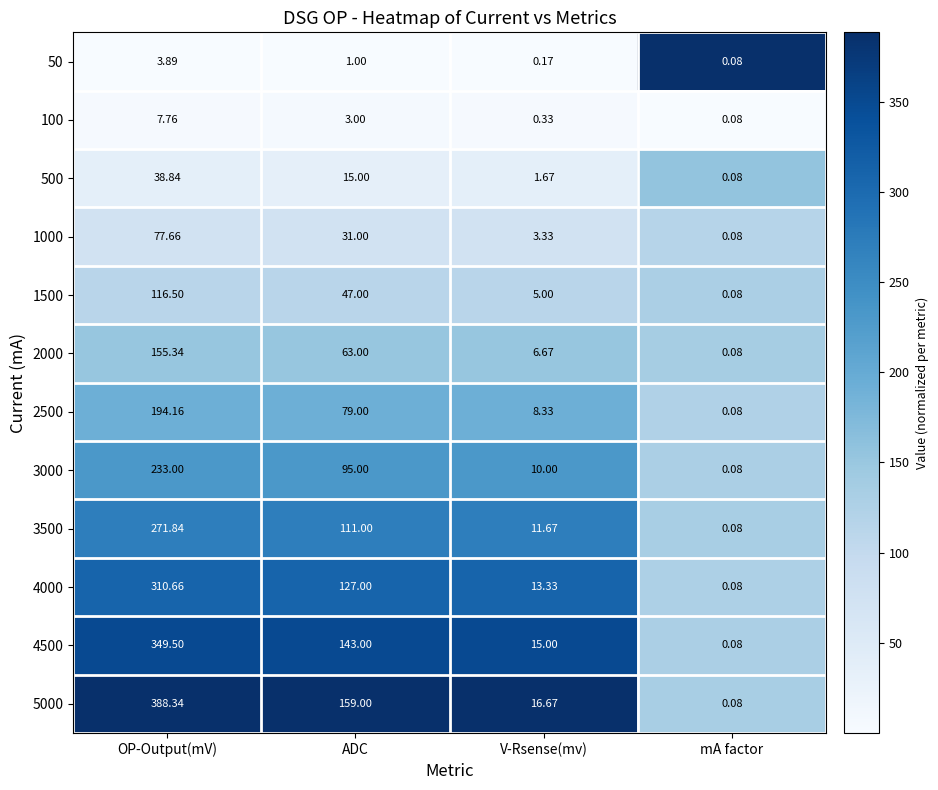

Where does the 500 series first go above 15?

OP-Output(mV)